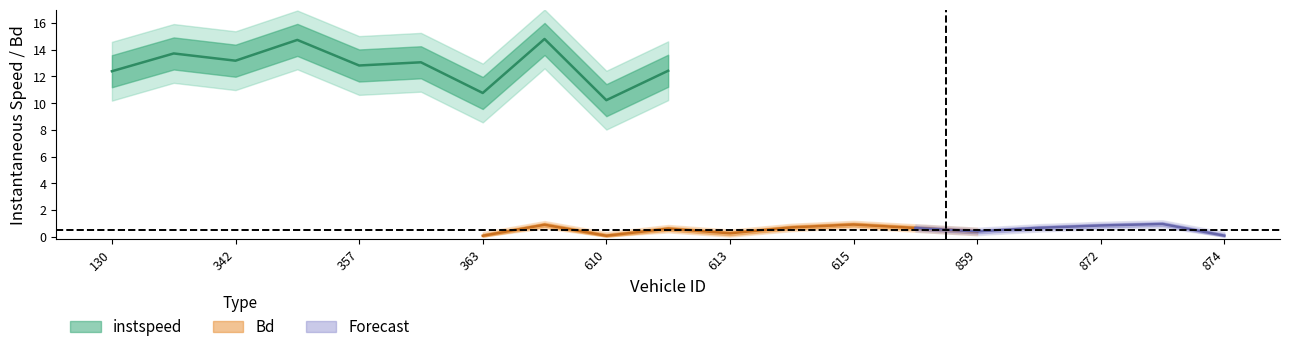

What is the spread (max minus min) of values at 130?

12.0